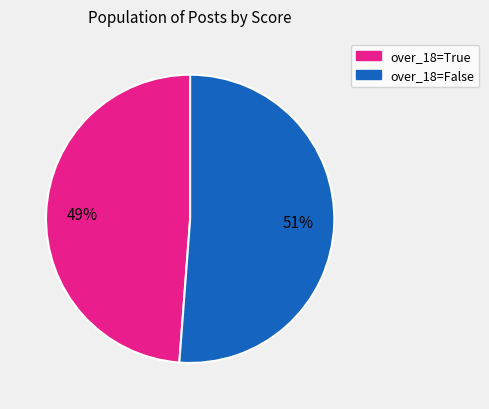

Is there a majority slice in this chart?

Yes